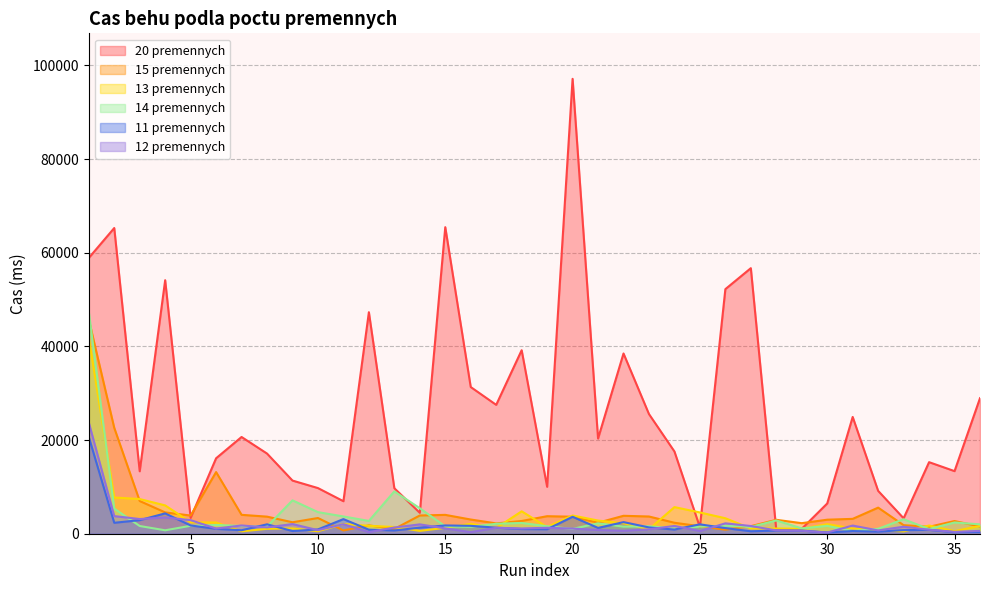

Rank the series at 14 from lowest to highest value.

13 premennych, 11 premennych, 12 premennych, 15 premennych, 20 premennych, 14 premennych